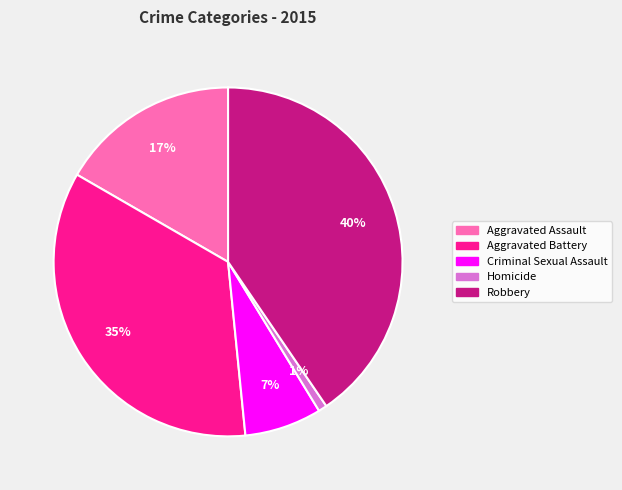

To the nearest percent, what is the combined percentage of Aggravated Battery and Homicide?

36%